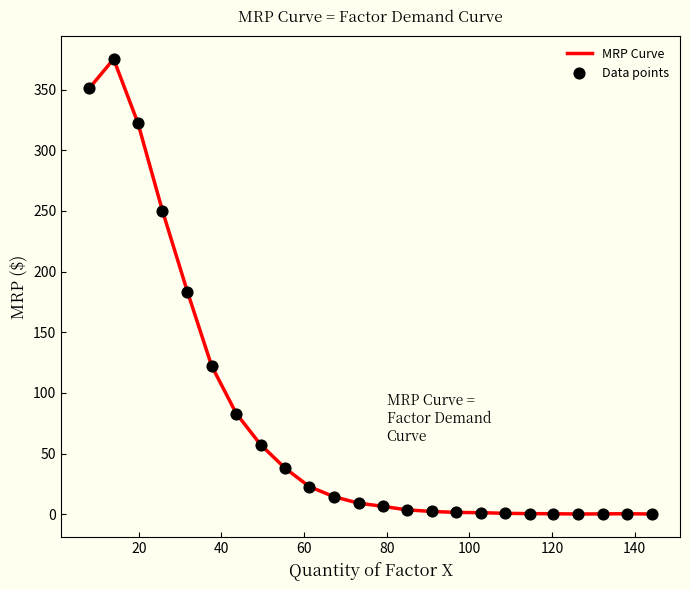

What is the greatest value displayed?

375.2